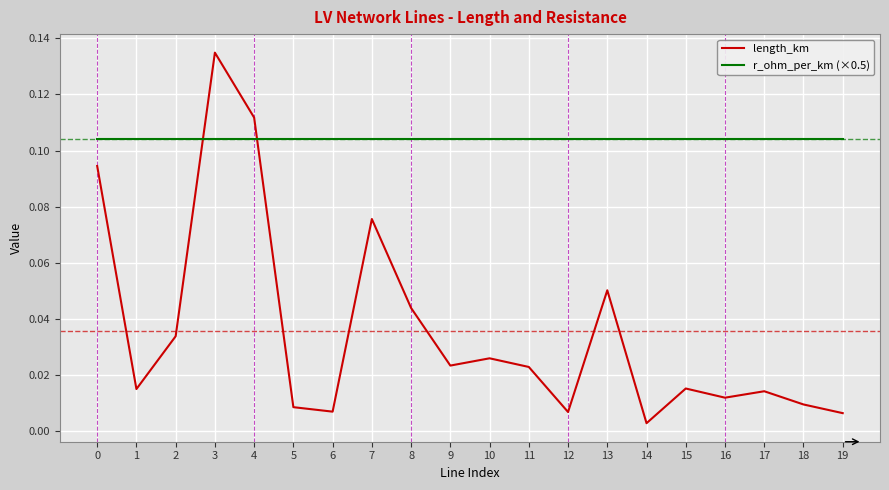

Is the value of r_ohm_per_km (×0.5) at 7 greater than the value of length_km at 4?

No